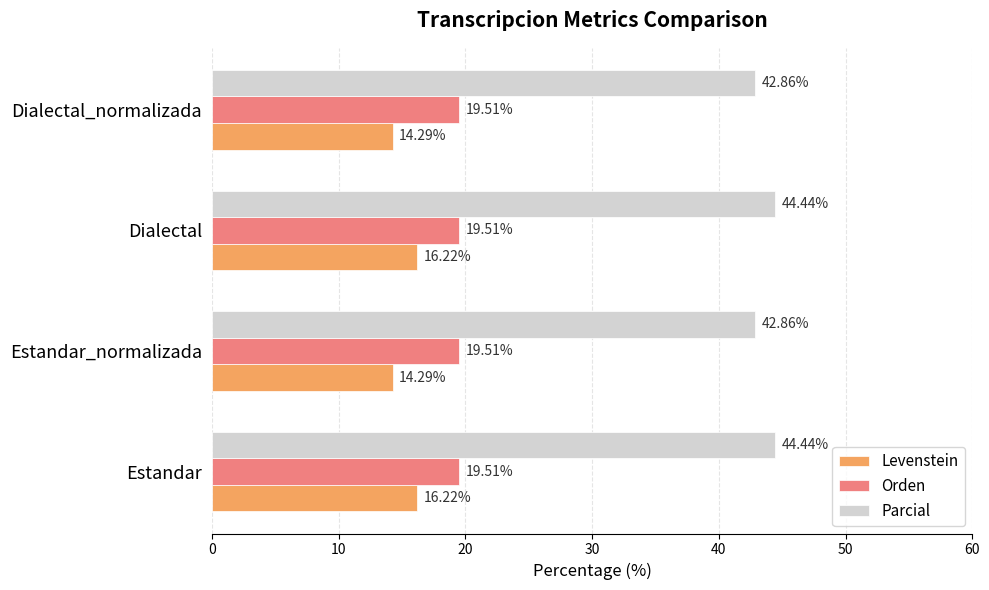

What is the difference between the highest and lowest values at Estandar_normalizada?

28.6